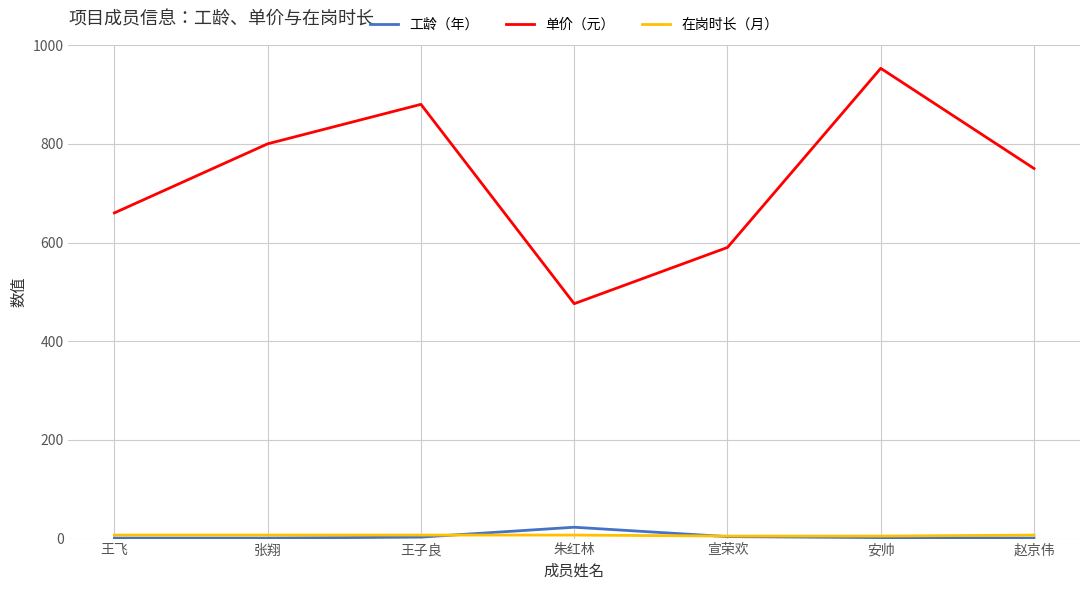

Which series has the largest range (max minus min)?

单价（元）